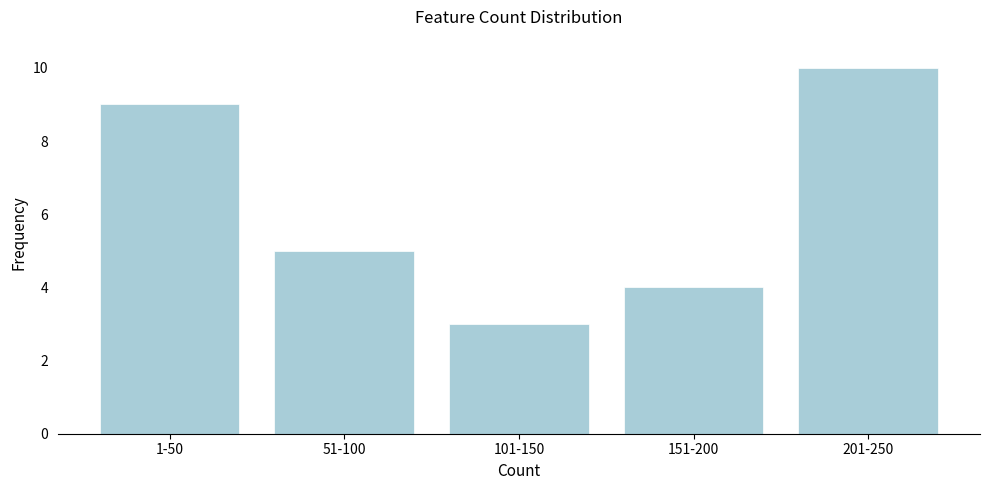

Reading left to right, transcribe all the data shown in this chart.

1-50=9	51-100=5	101-150=3	151-200=4	201-250=10